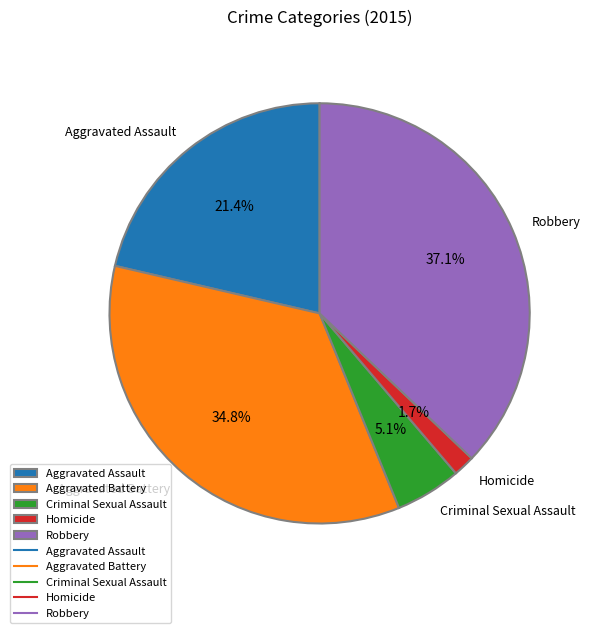

True or false: Robbery accounts for 37% of the total.

True